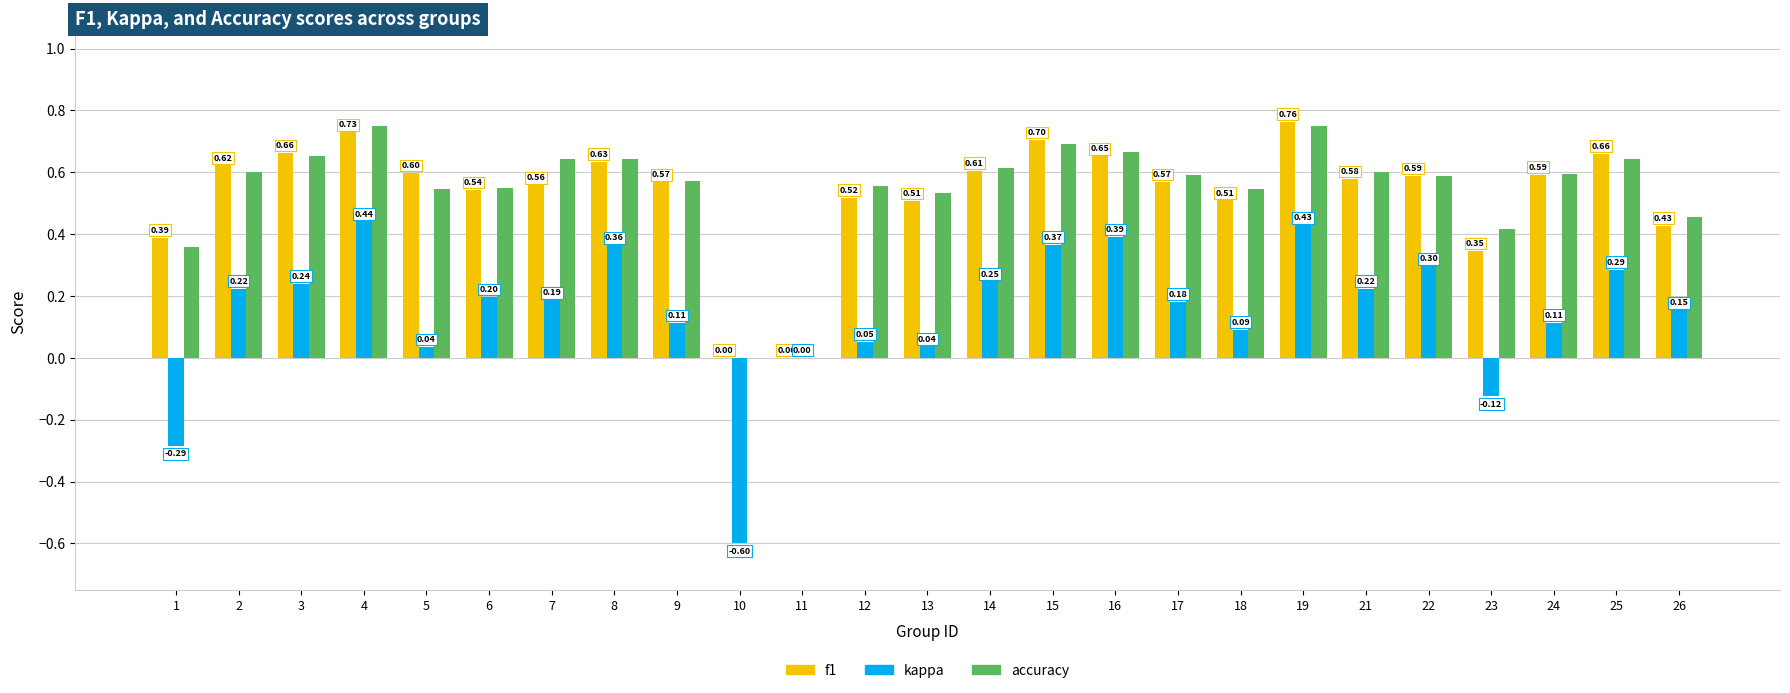

What is the total value across all series at 2?

1.4